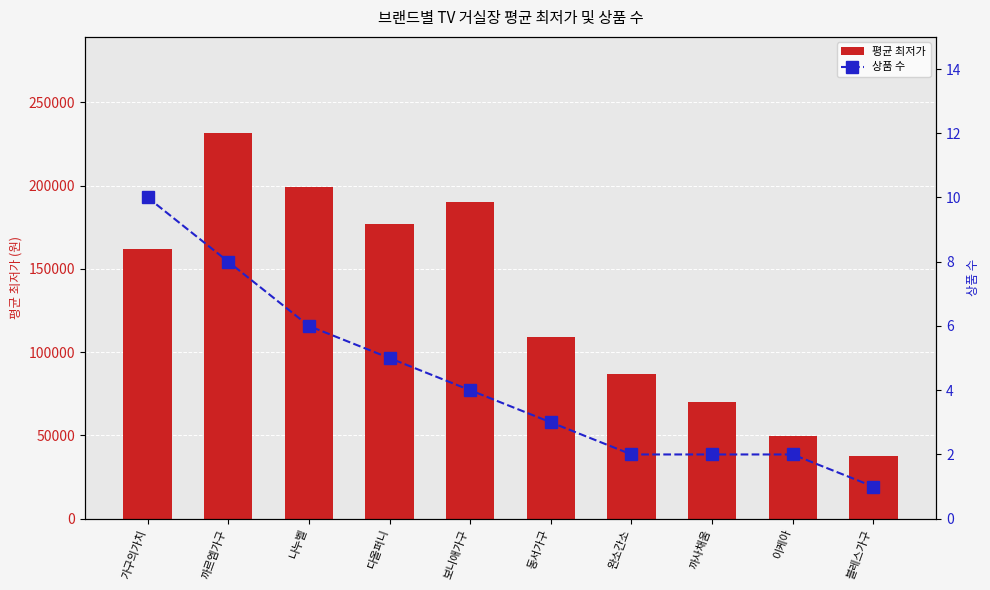

Is it true that 상품 수 equals 1 at 블레스가구?

False